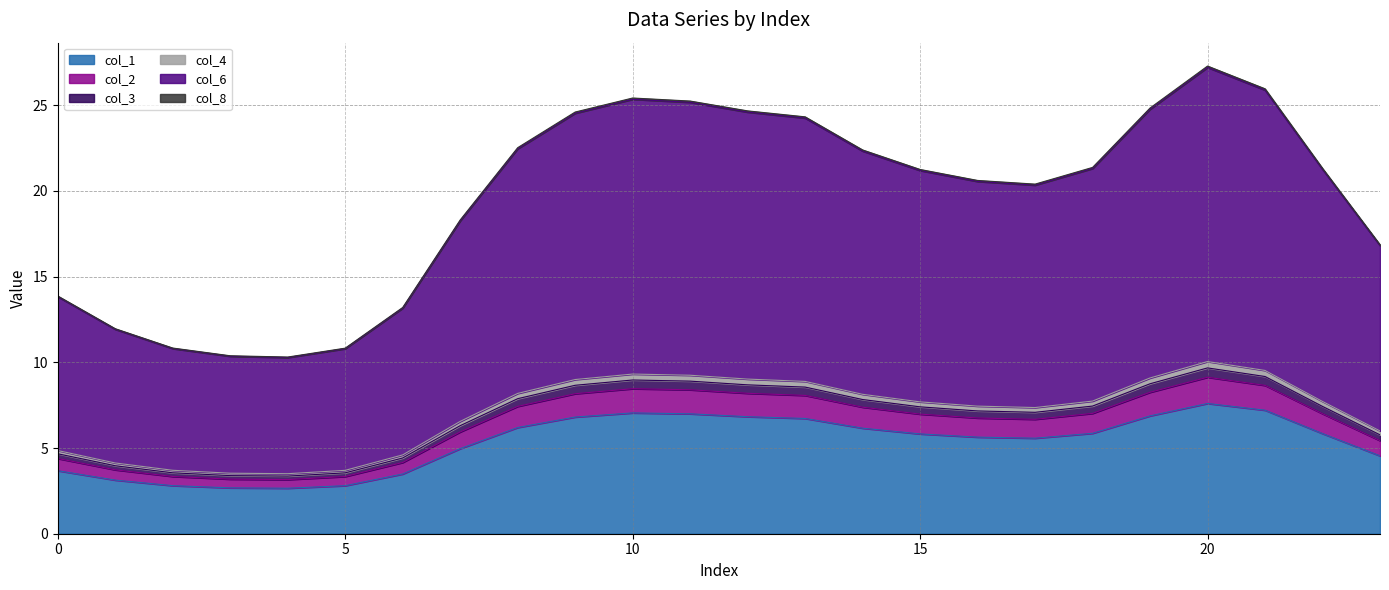

How many interior local peaks does the col_6 series have?

2